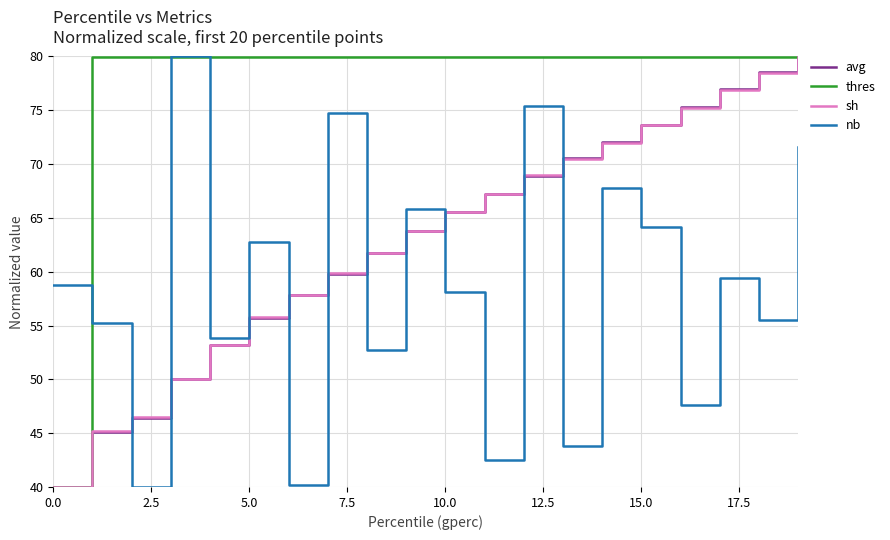

True or false: sh and nb intersect in this chart.

True